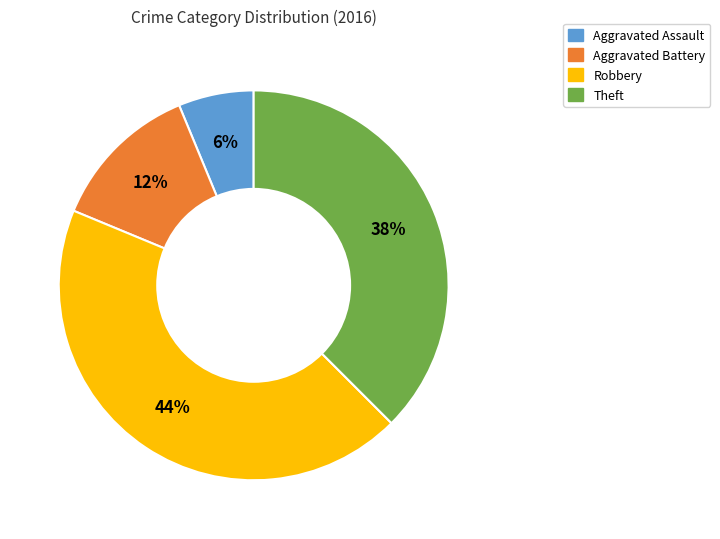

Count the number of slices in the pie.

4